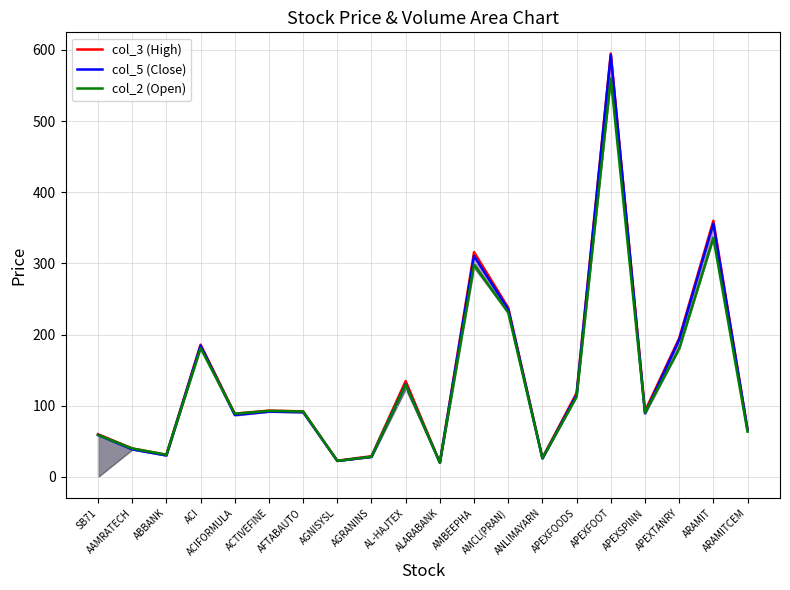

The col_5 (Close) series shows 54.1 at APEXFOODS. True or false?

False